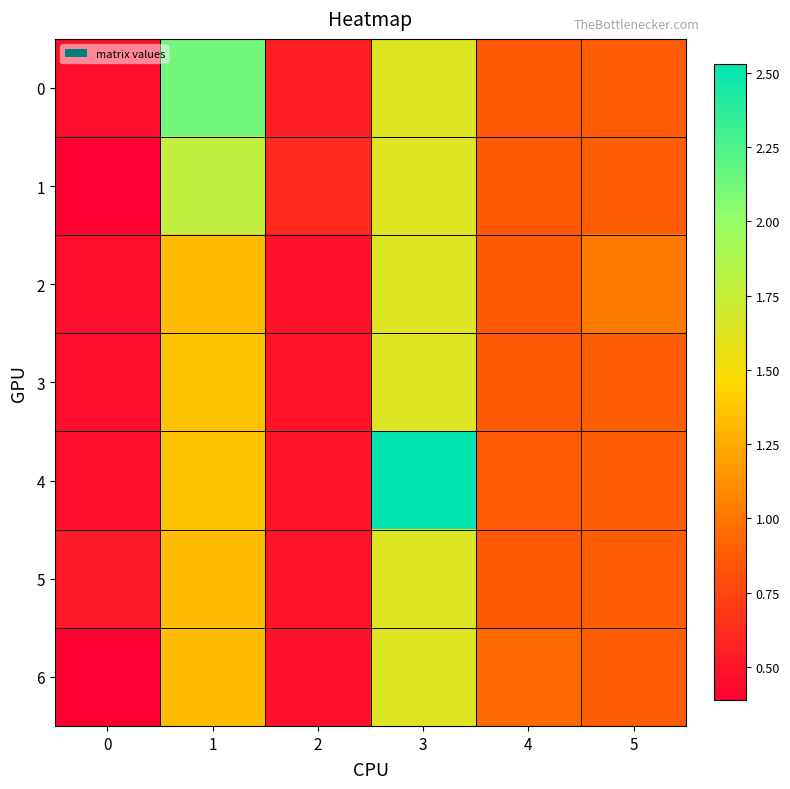

Reading left to right, what are all the values shown in this chart?

0: 0=0.5	1=2.1	2=0.5	3=1.6	4=0.9	5=0.9
1: 0=0.4	1=1.8	2=0.6	3=1.6	4=0.9	5=0.9
2: 0=0.5	1=1.3	2=0.5	3=1.6	4=0.9	5=1.0
3: 0=0.5	1=1.4	2=0.5	3=1.6	4=0.9	5=0.9
4: 0=0.5	1=1.4	2=0.5	3=2.5	4=0.9	5=0.9
5: 0=0.5	1=1.3	2=0.5	3=1.6	4=0.9	5=0.9
6: 0=0.4	1=1.3	2=0.5	3=1.6	4=0.9	5=0.9